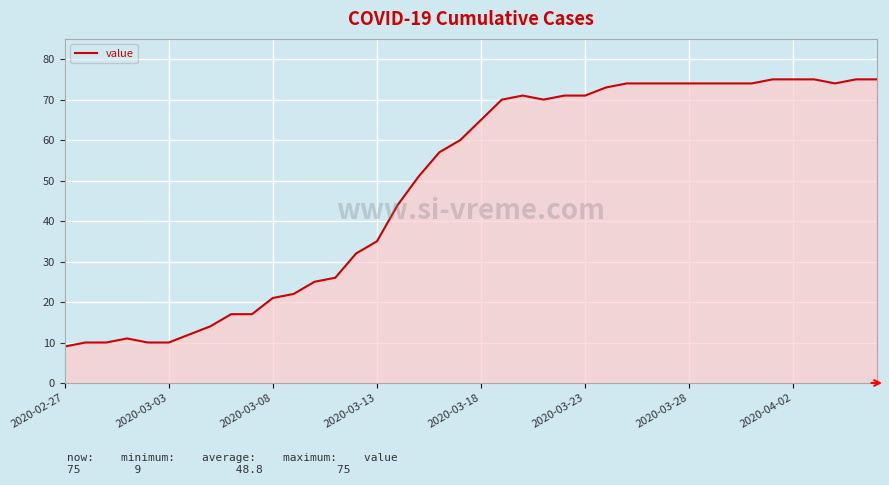

Does the chart have visible grid lines?

Yes